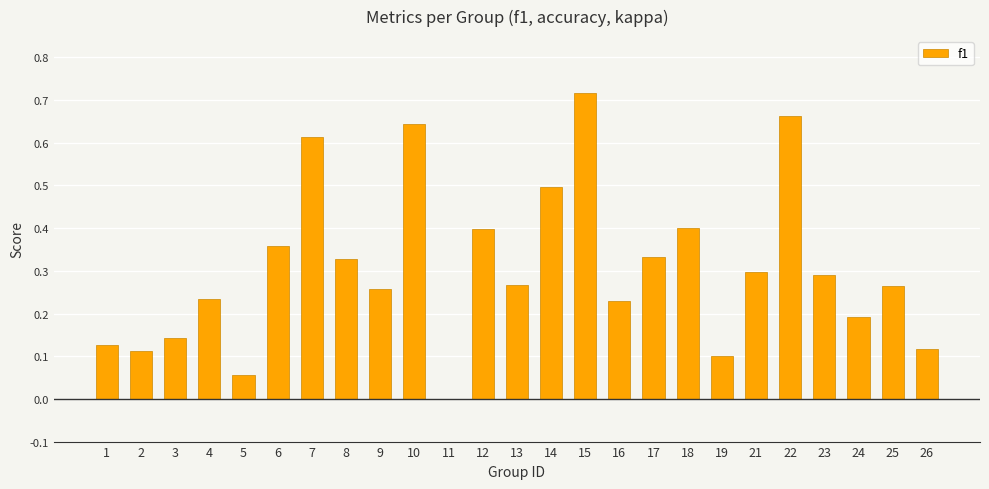

How many distinct data groups are displayed?

1